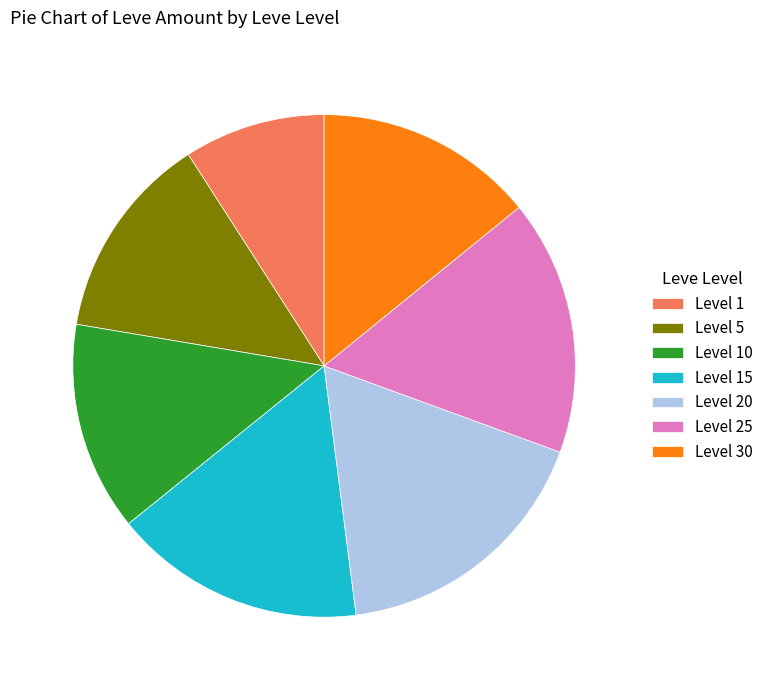

Is it true that Level 20 is 17% of the pie?

True